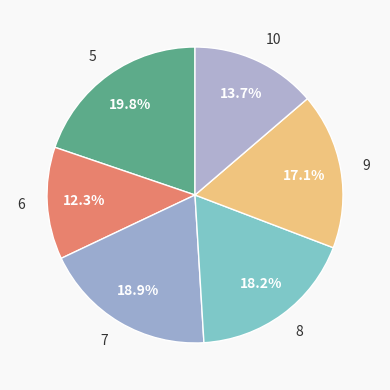

The 10 slice represents 14% of the pie. True or false?

True